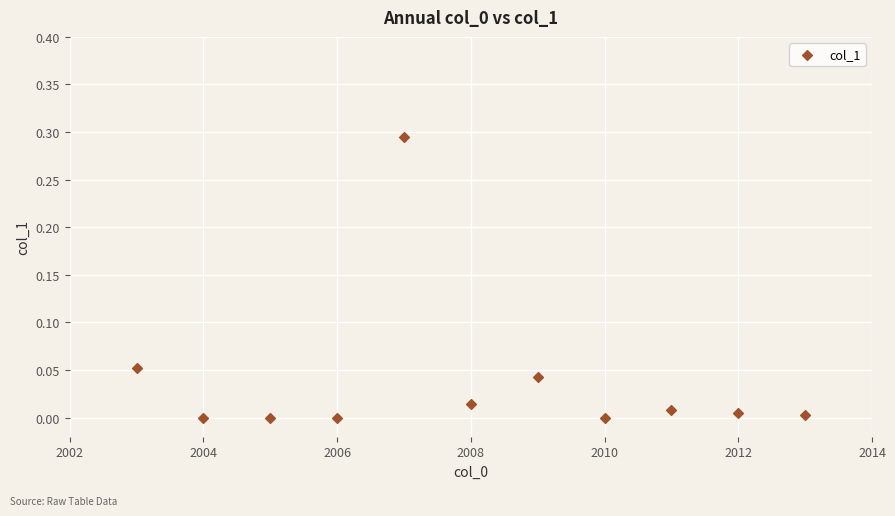

What is the average X value?

2008.0